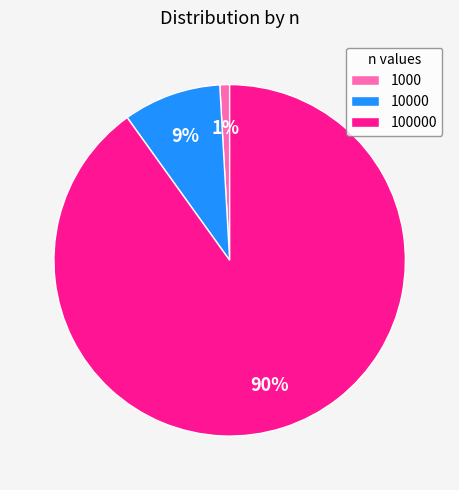

To the nearest percent, what is the difference between the 1000 and 10000 slice percentages?

8%